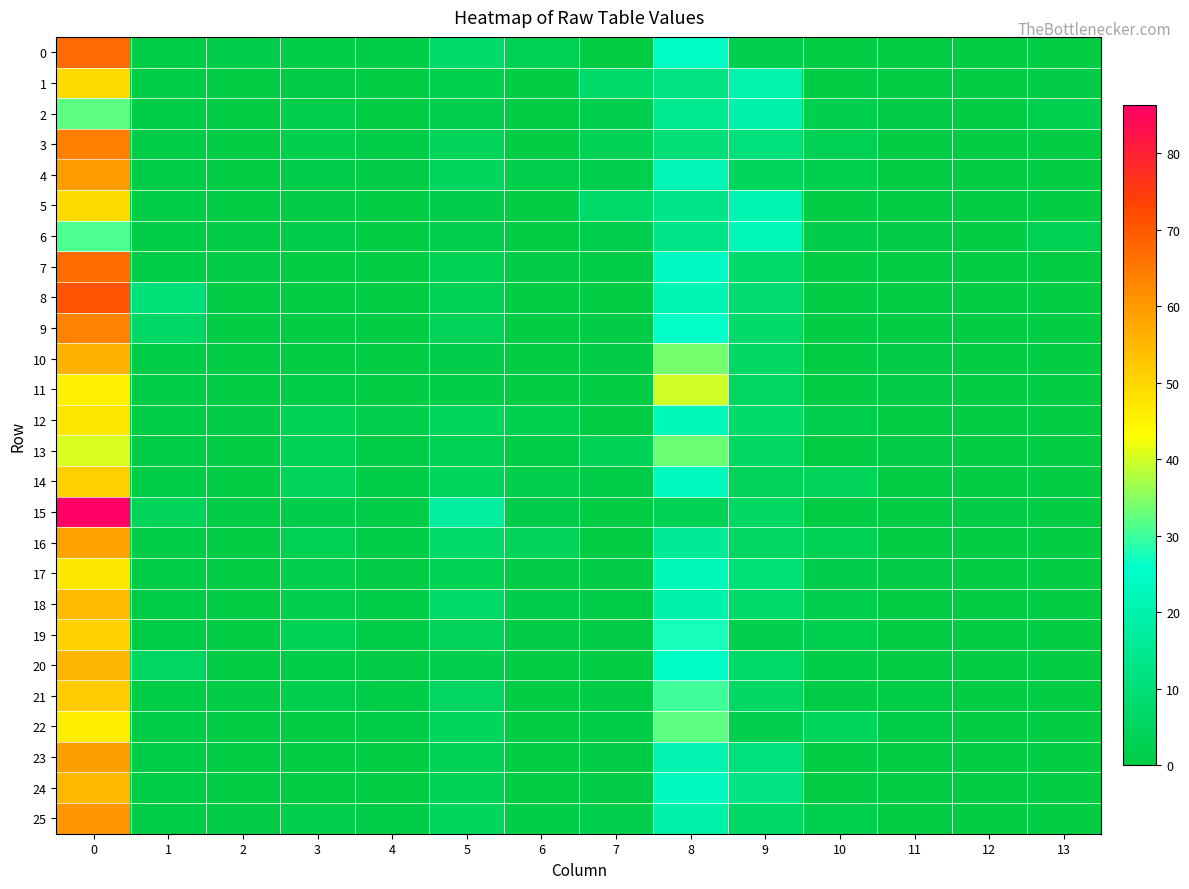

What is the difference between the highest and lowest values at 1?

9.4